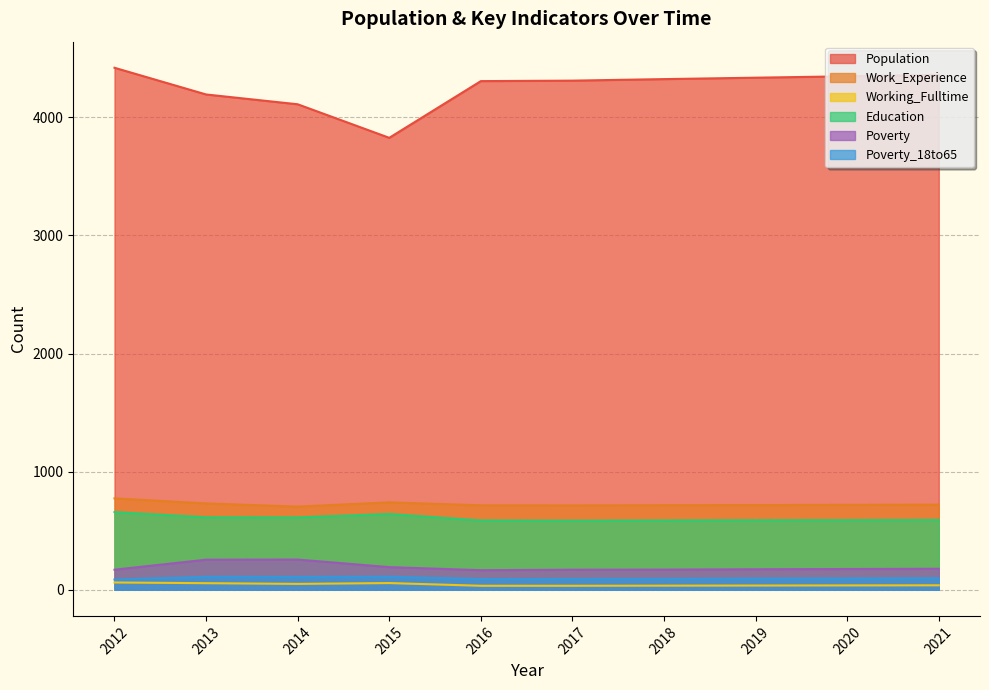

Reading left to right, list all the values displayed in this chart.

Population: 2012=4419	2013=4193	2014=4110	2015=3826	2016=4306	2017=4310	2018=4323	2019=4335	2020=4347	2021=4359
Work_Experience: 2012=774	2013=731	2014=704	2015=740	2016=715	2017=714	2018=716	2019=717	2020=719	2021=721
Working_Fulltime: 2012=62	2013=56	2014=50	2015=57	2016=34	2017=34	2018=35	2019=36	2020=37	2021=38
Education: 2012=658	2013=614	2014=613	2015=642	2016=587	2017=585	2018=587	2019=589	2020=590	2021=592
Poverty: 2012=170	2013=255	2014=256	2015=192	2016=166	2017=170	2018=171	2019=174	2020=176	2021=178
Poverty_18to65: 2012=87	2013=110	2014=109	2015=111	2016=91	2017=92	2018=93	2019=95	2020=96	2021=98